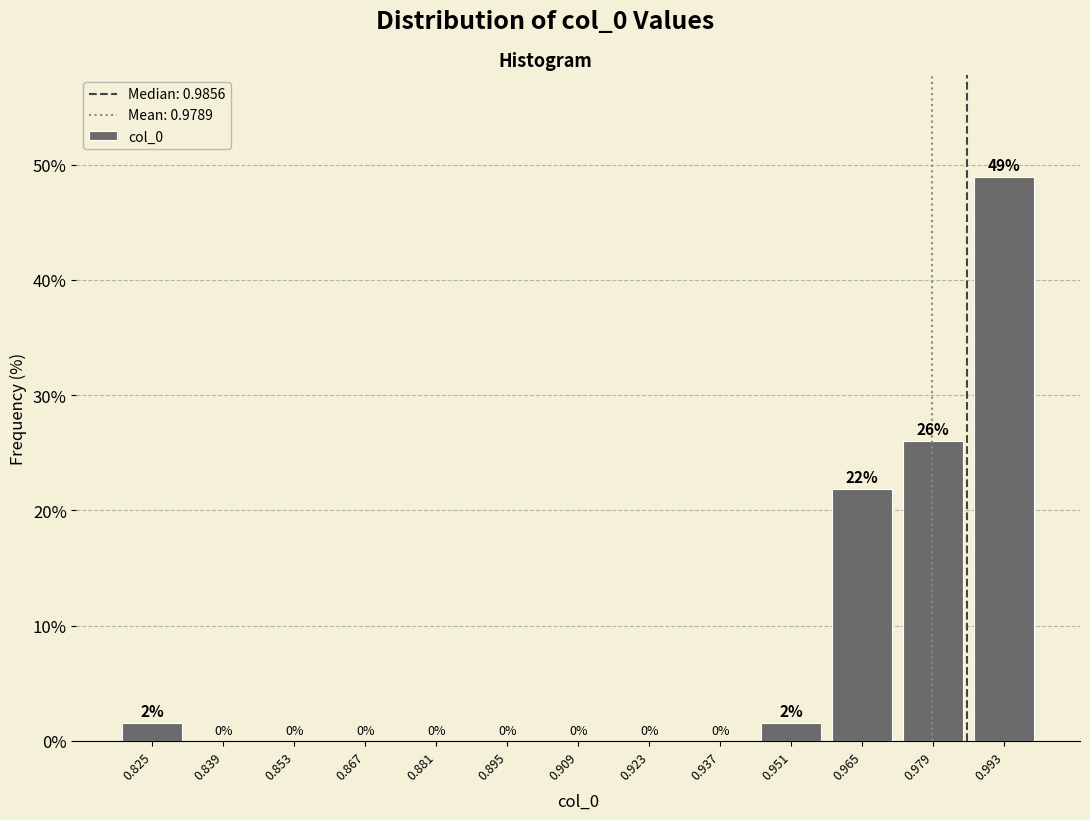

Over which range of the x-axis is the bar tallest?

0.986 to 1.000